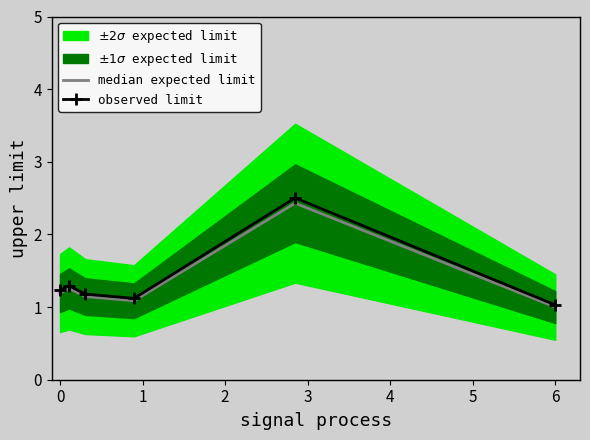

At how many categories does at least one series exceed 1?

6